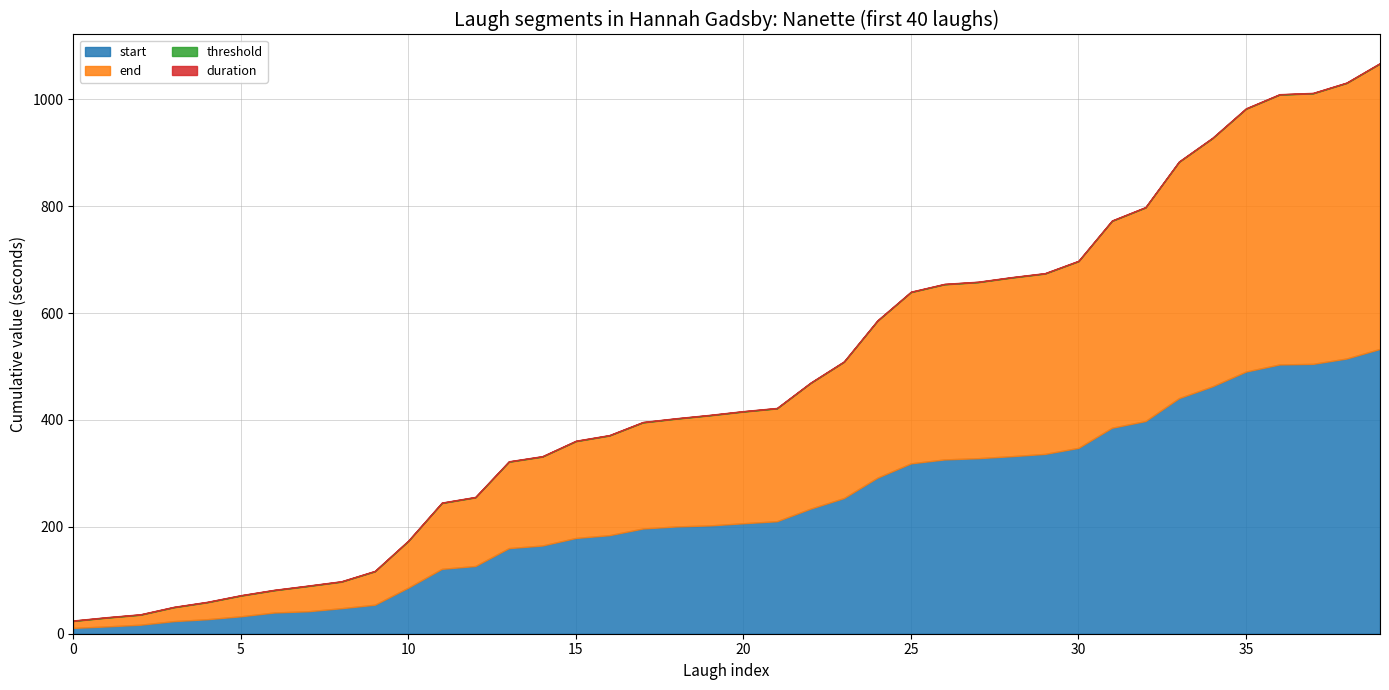

Is it true that threshold equals 0.5 at 33?

True